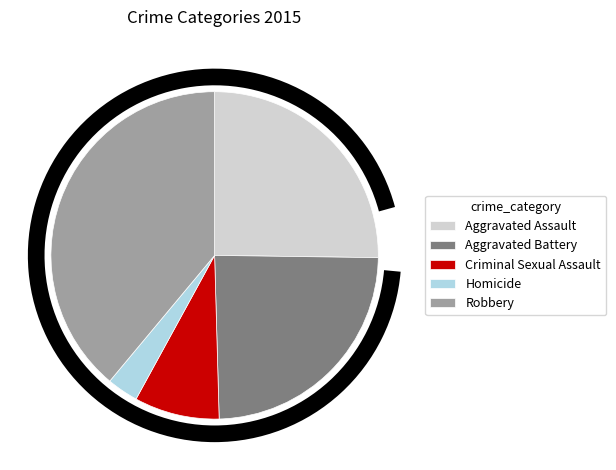

How many segments does this pie chart have?

5